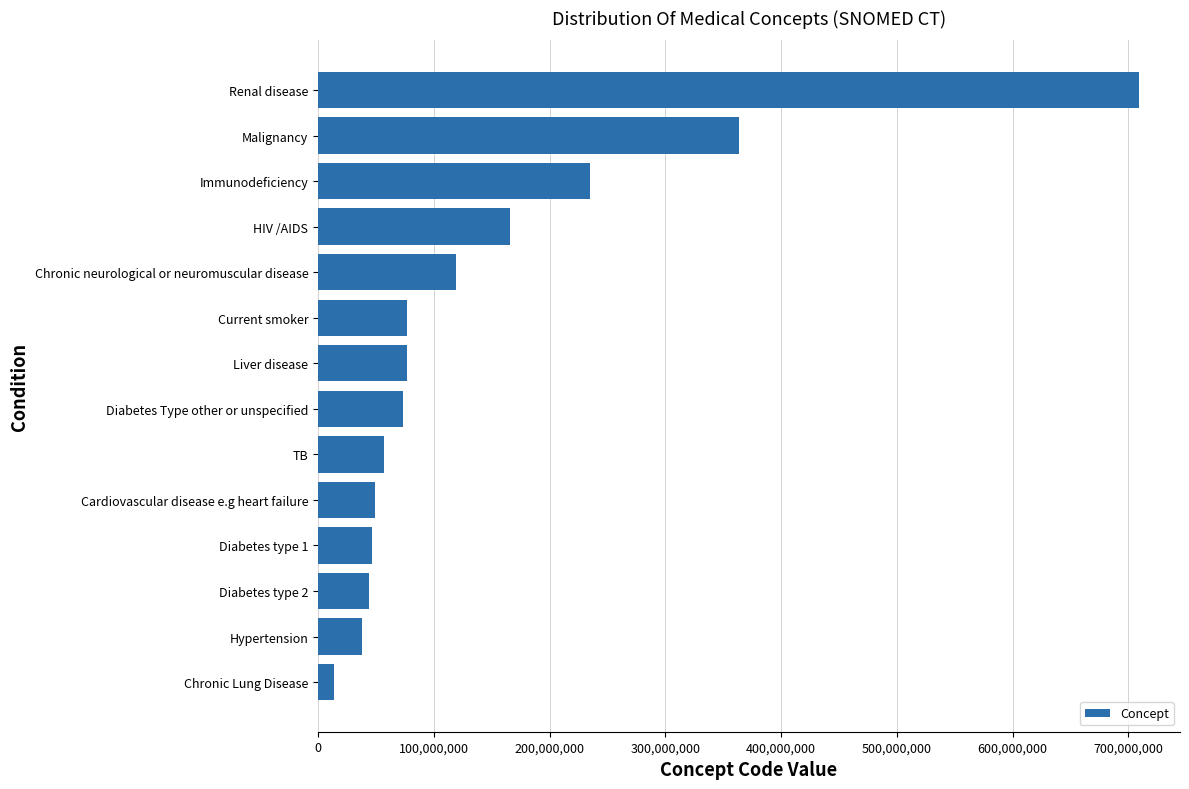

What is the ratio of the value at TB to the value at Diabetes Type other or unspecified?

0.8